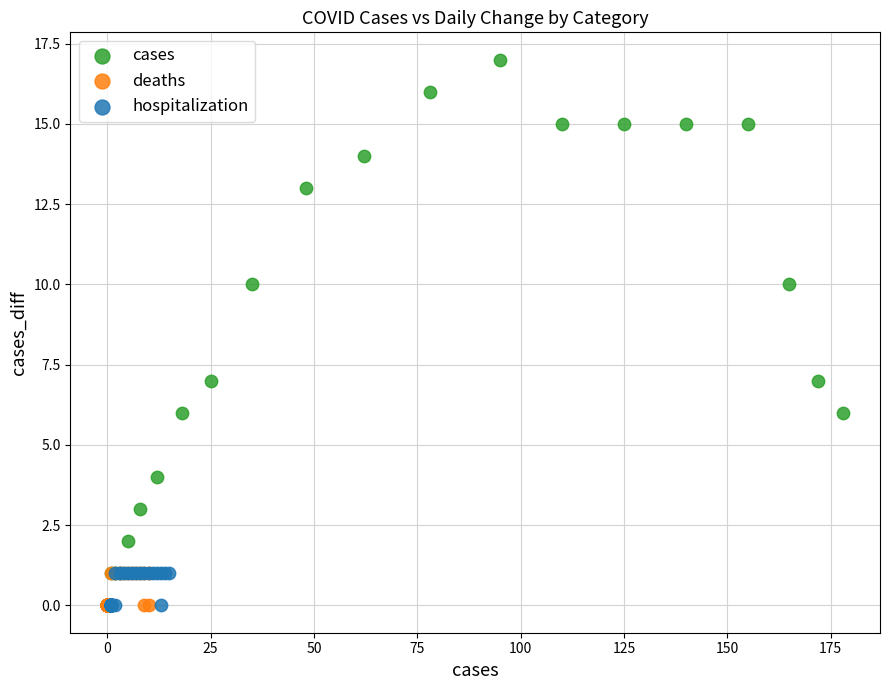

Which series contains the highest Y value?

cases